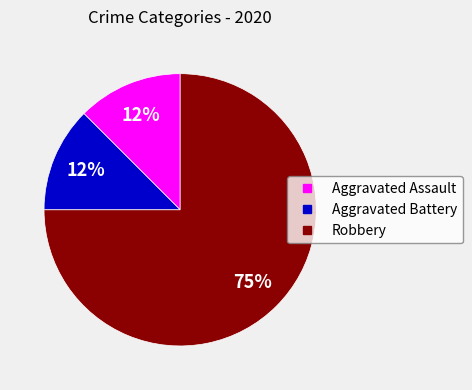

Which slice is the largest?

Robbery